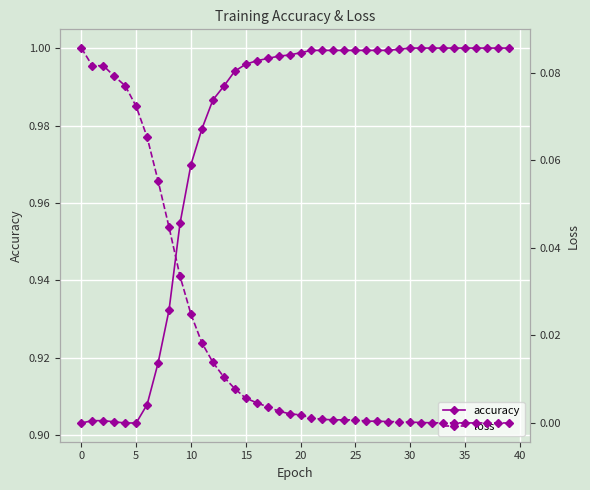

What is the difference between the highest and lowest values at 18?

1.0